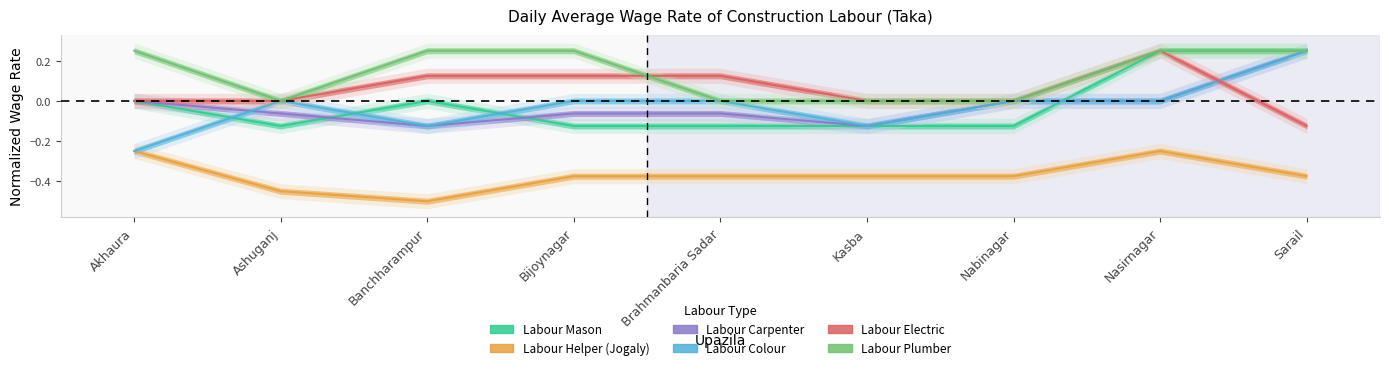

At which label is Labour Carpenter closest to 0?

Akhaura